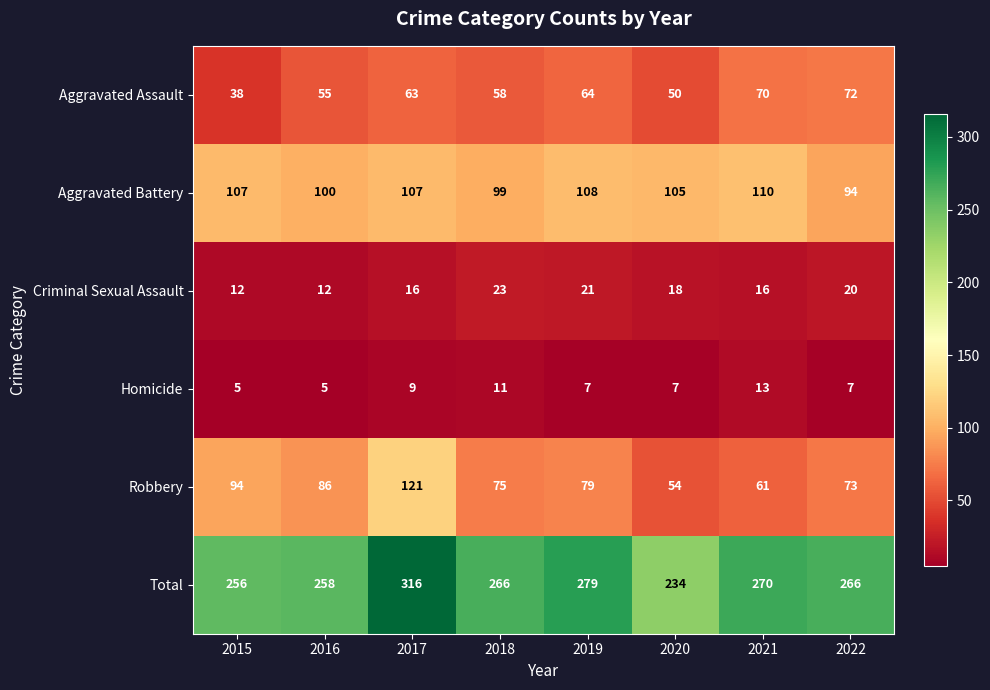

Which category has the lowest value in the Aggravated Assault series?

2015